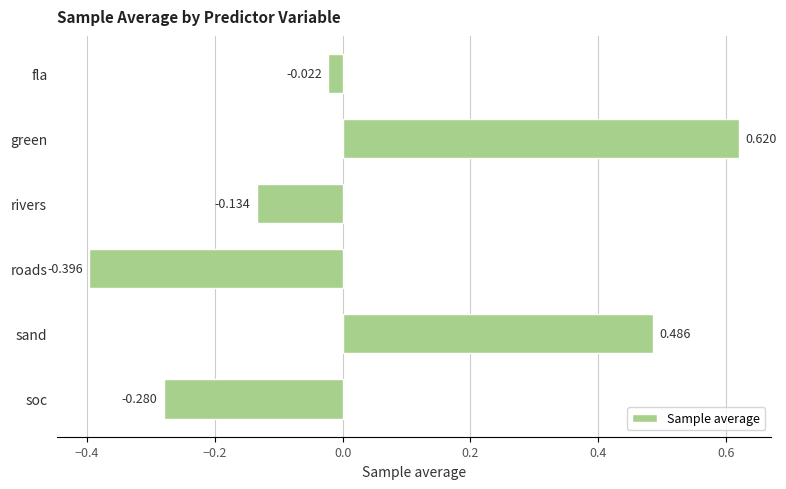

How many distinct data groups are displayed?

1